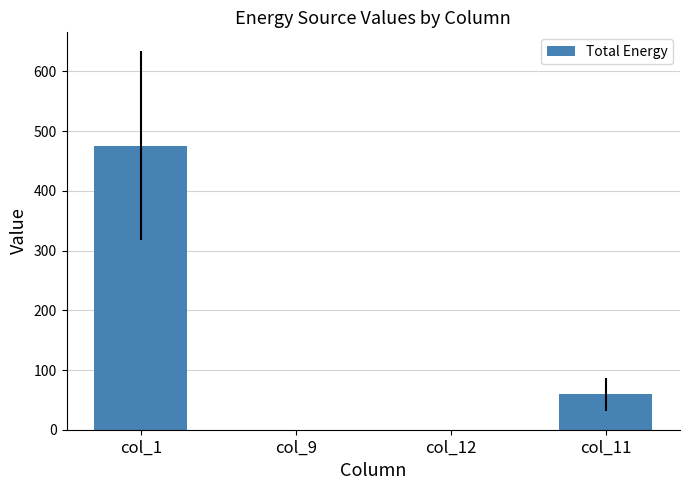

At which label is the value closest to 238?

col_11